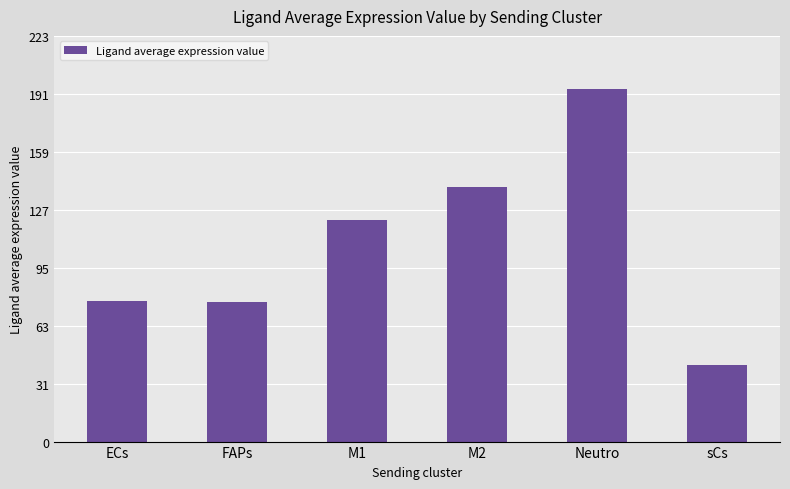

Are the bars grouped side by side (vs. stacked)?

No